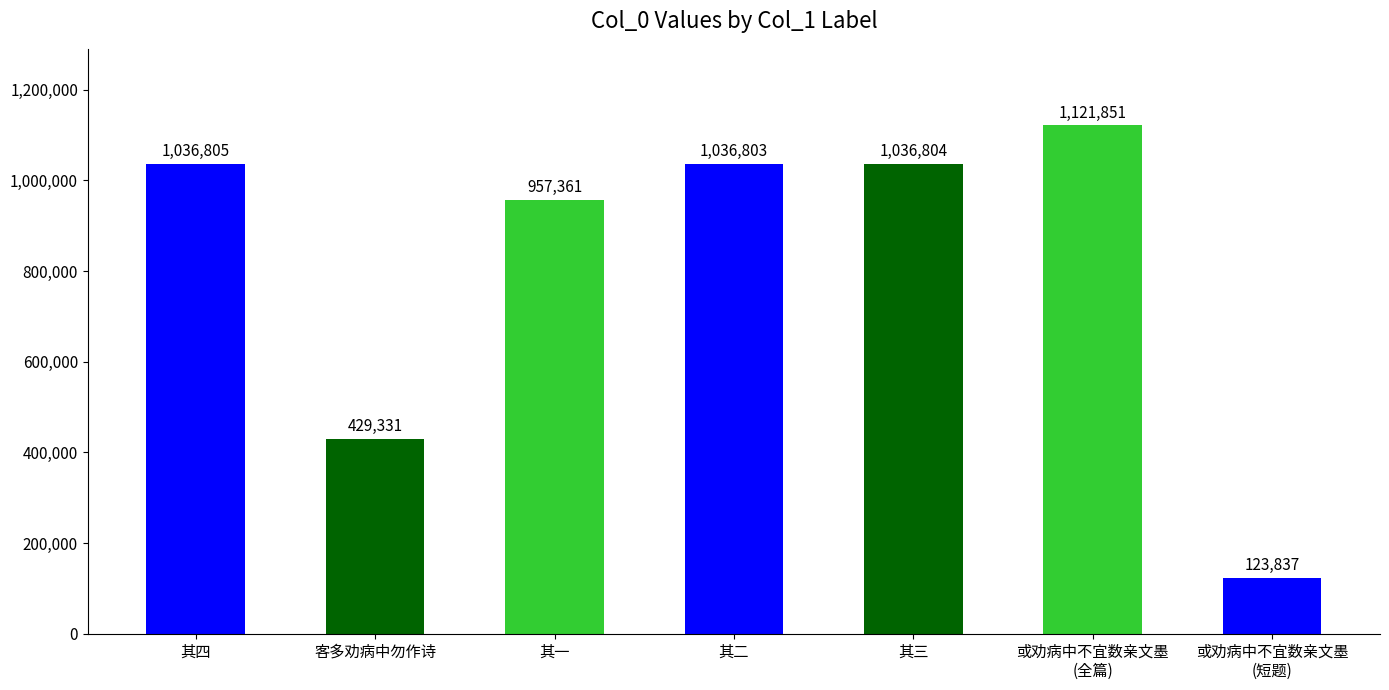

What is the average value?

820399